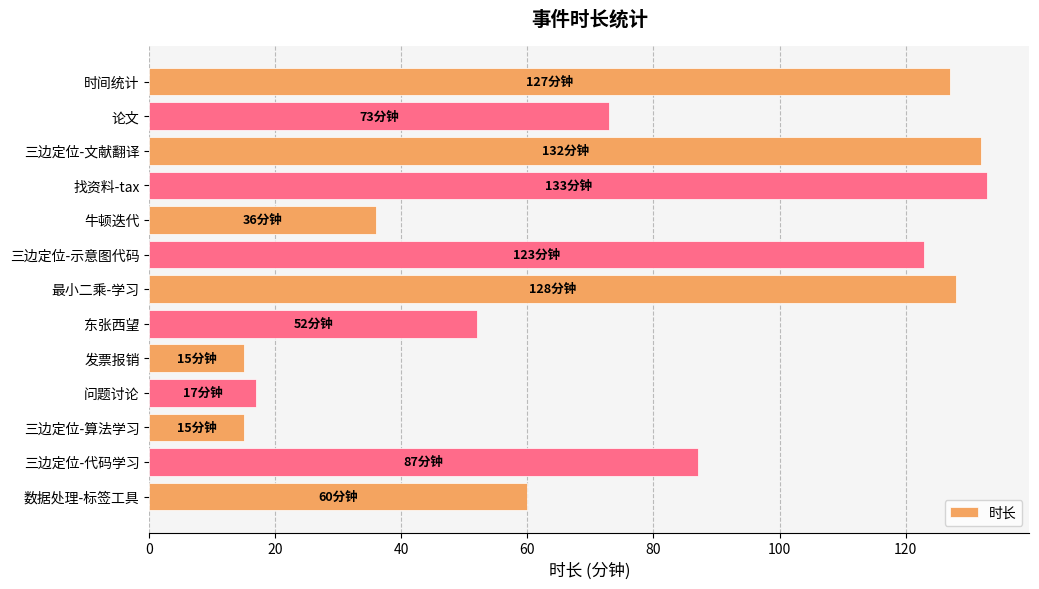

How many values are below 73?

6